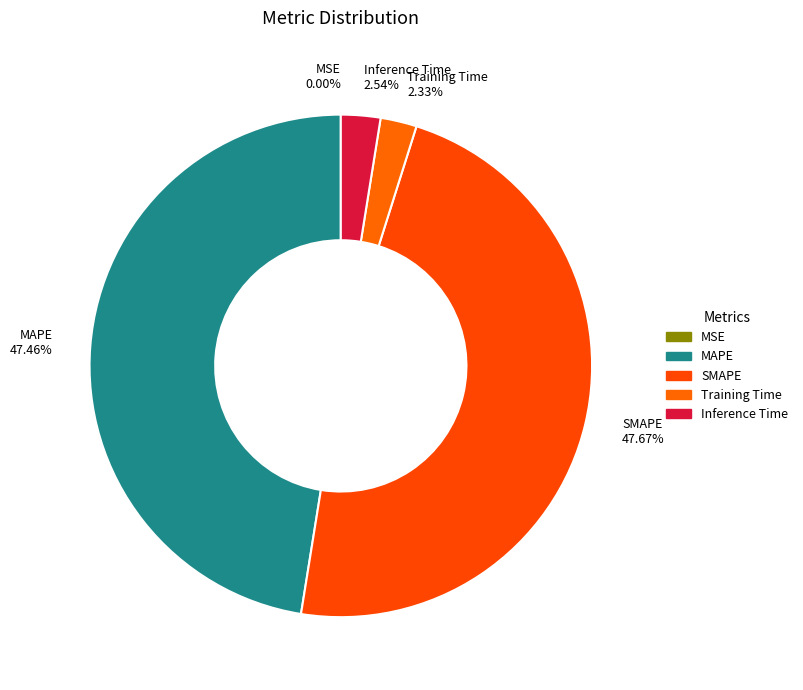

To the nearest percent, what is the difference between the largest and smallest slice percentages?

48%